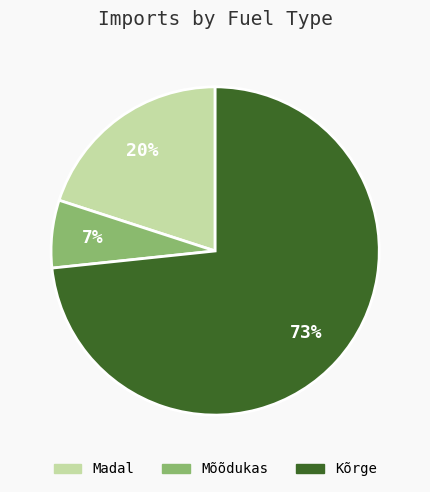

To the nearest percent, what is the average slice percentage?

33%